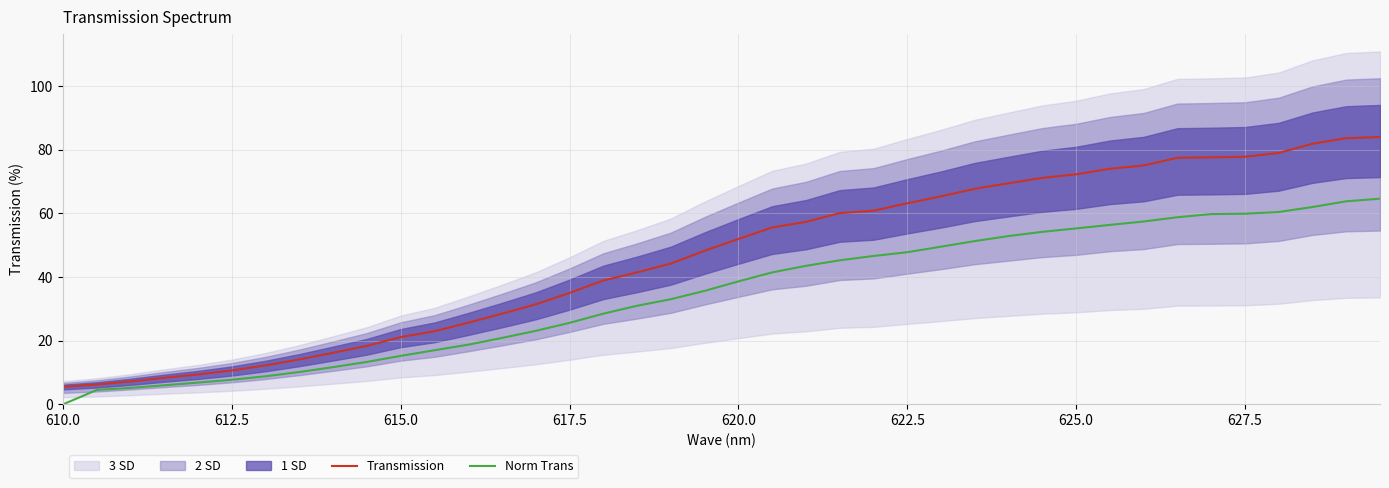

What is the maximum value for Transmission?

84.0